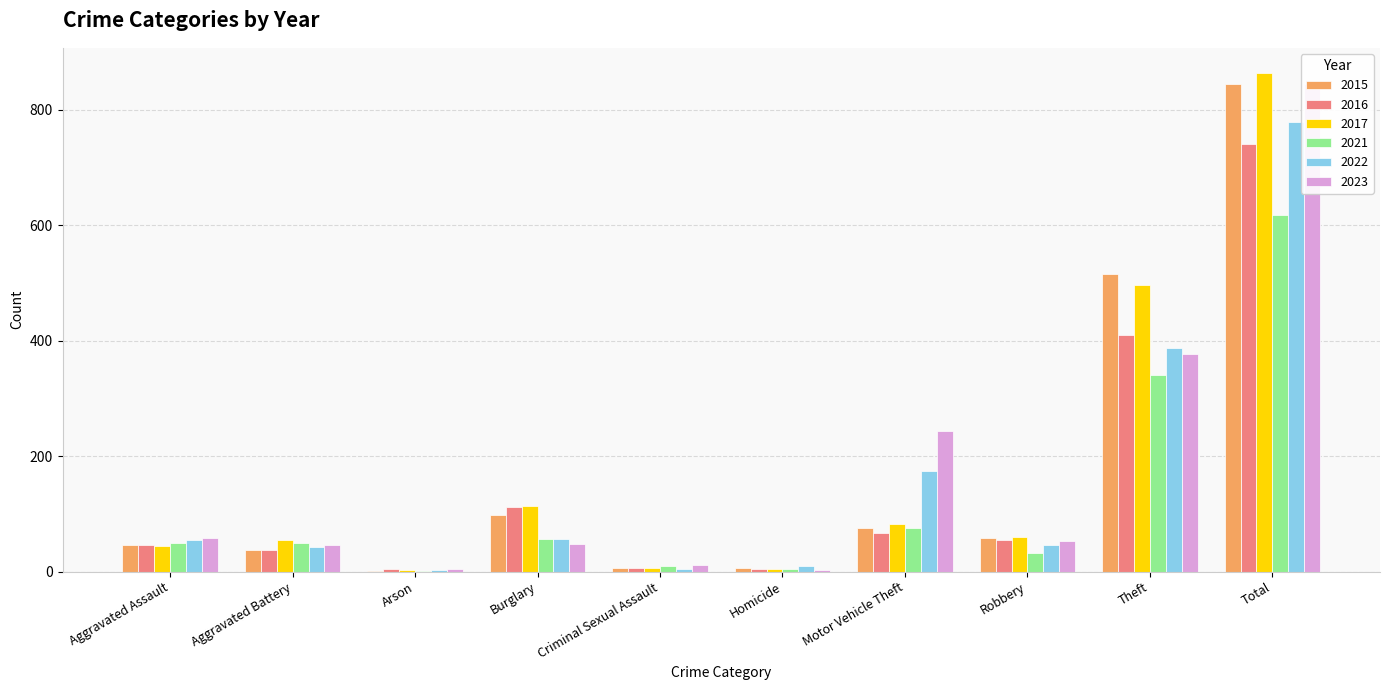

What is the label of the 3rd bar from the right?

Robbery